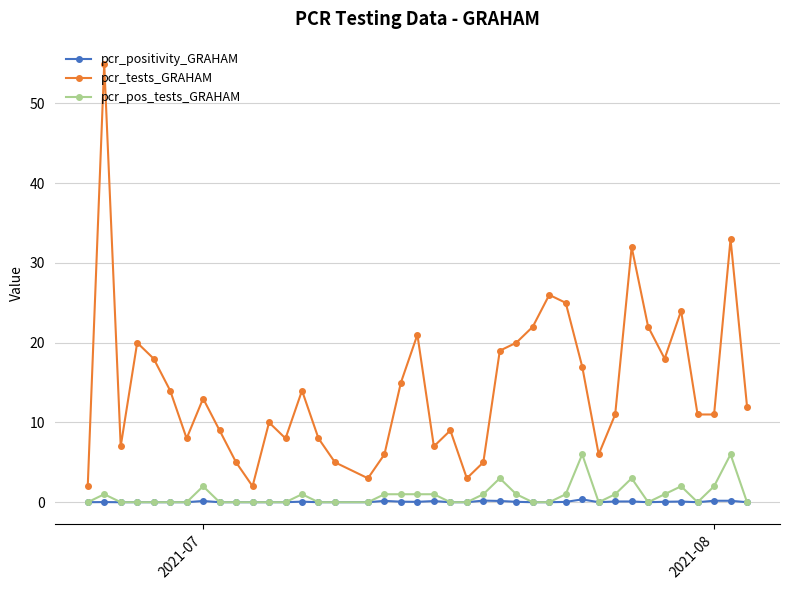

True or false: pcr_tests_GRAHAM has more than 0 points higher than both neighbors.

True